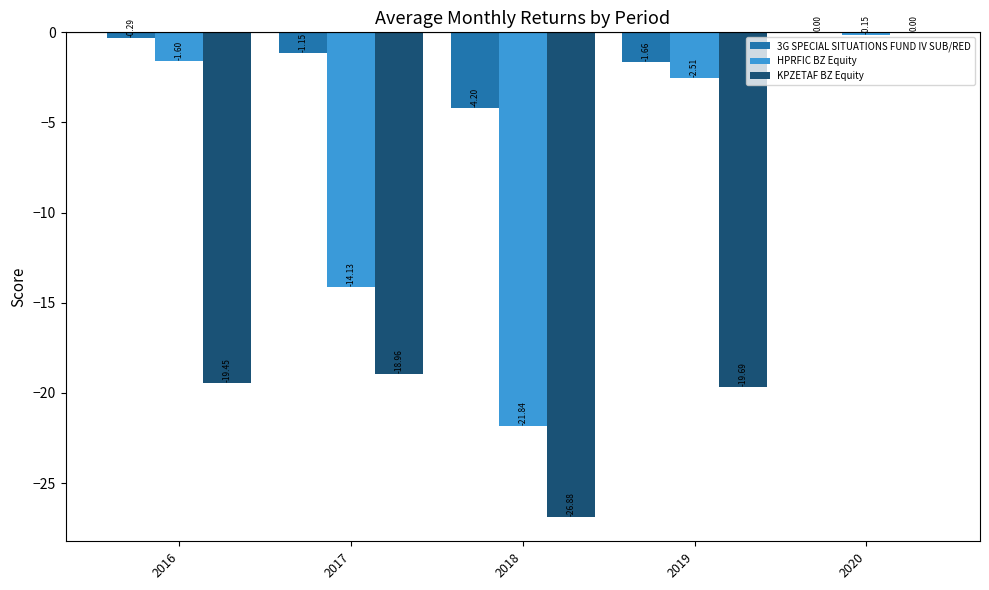

Is it true that KPZETAF BZ Equity equals -31.8 at 2016?

False